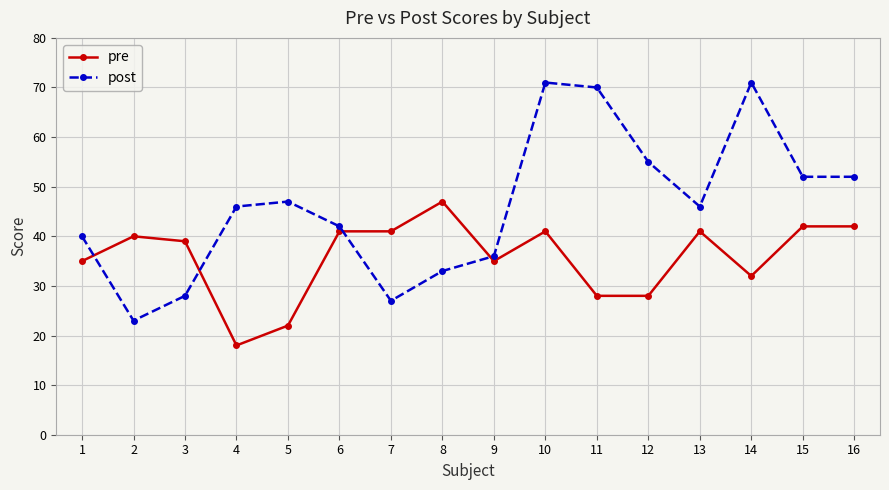

What is the total value across all series at 8?

80